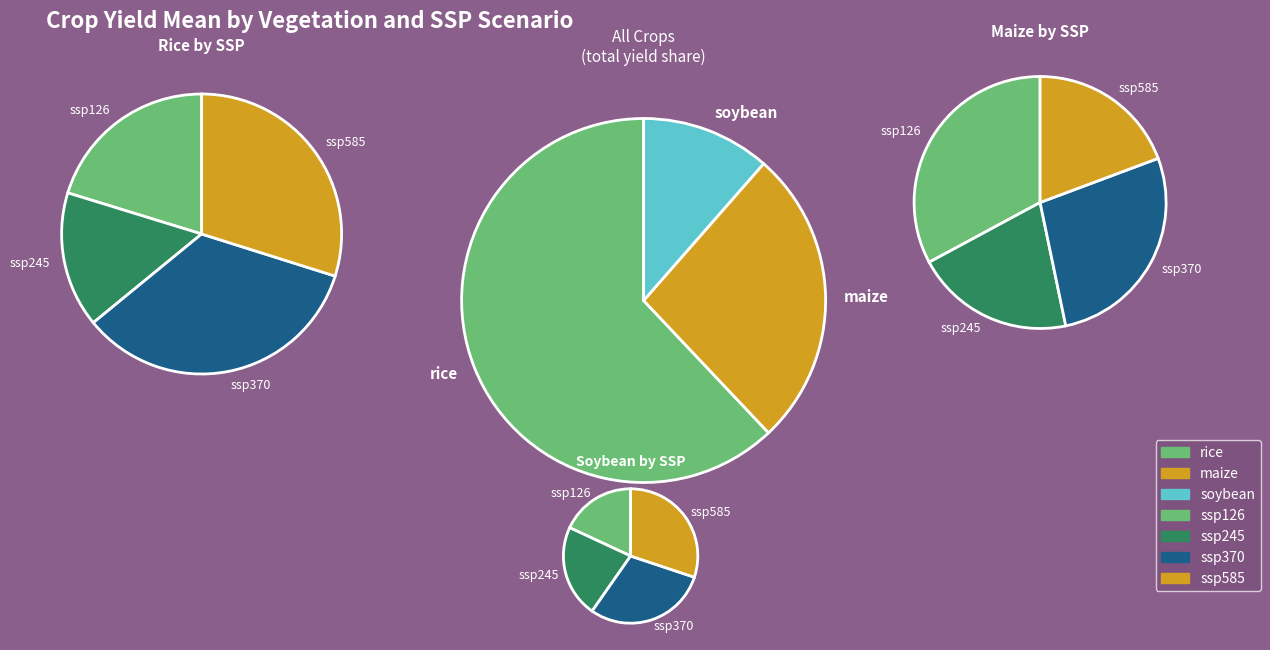

Does ssp126 represent more than half of the total?

No